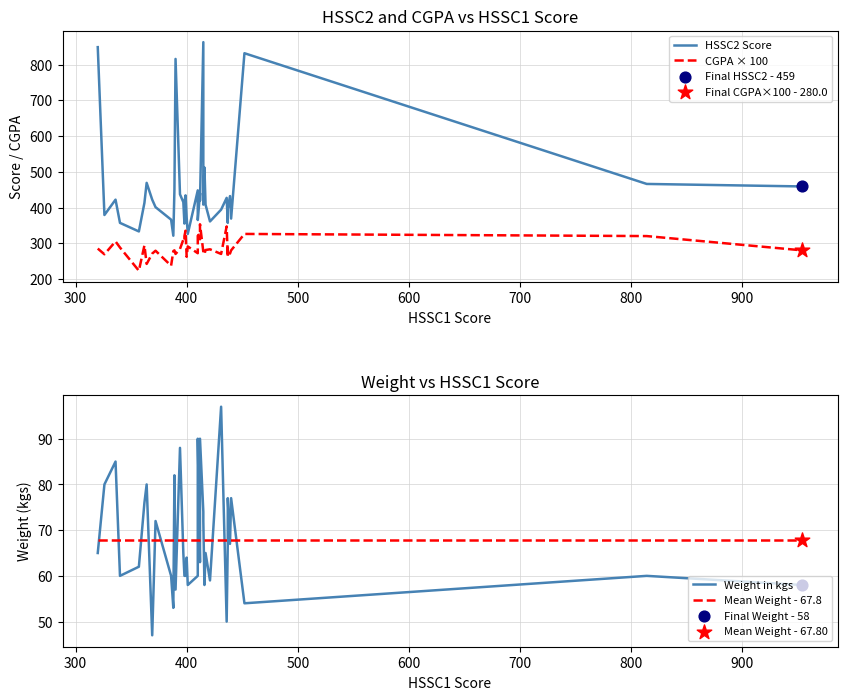

Which series has the largest total across all categories?

HSSC2 Score